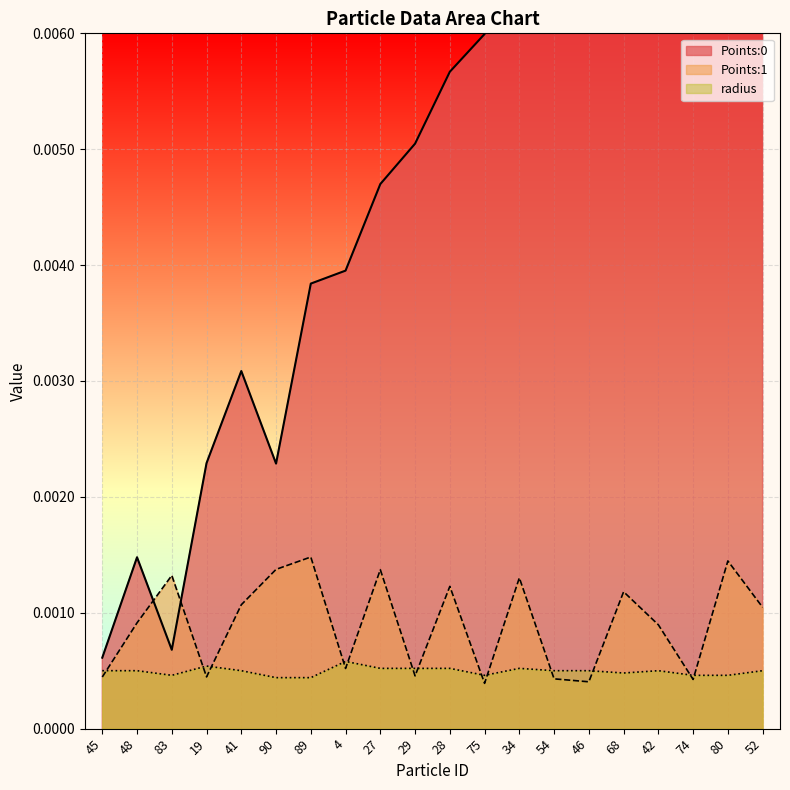

True or false: radius and Points:0 cross at least once.

False